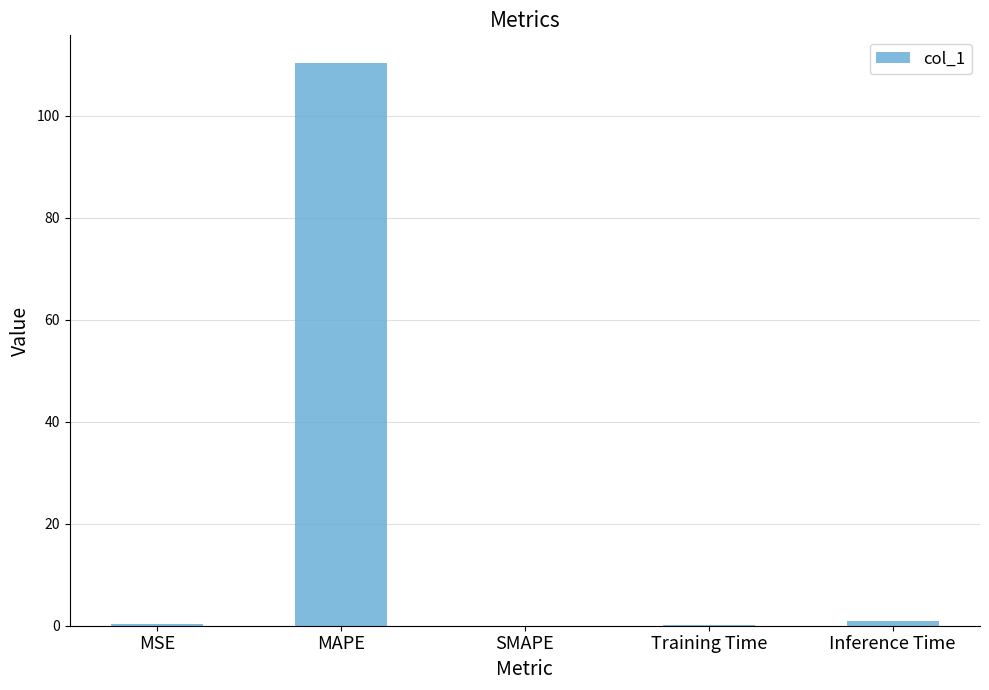

What is the approximate value at MAPE?

110.2